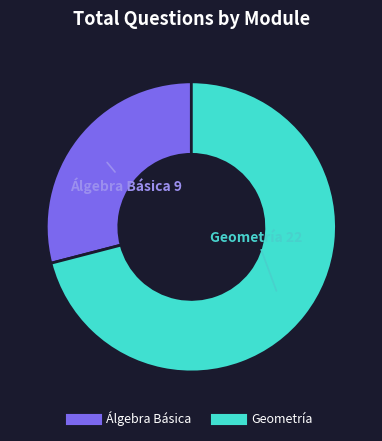

Between Geometría and Álgebra Básica, which is larger?

Geometría